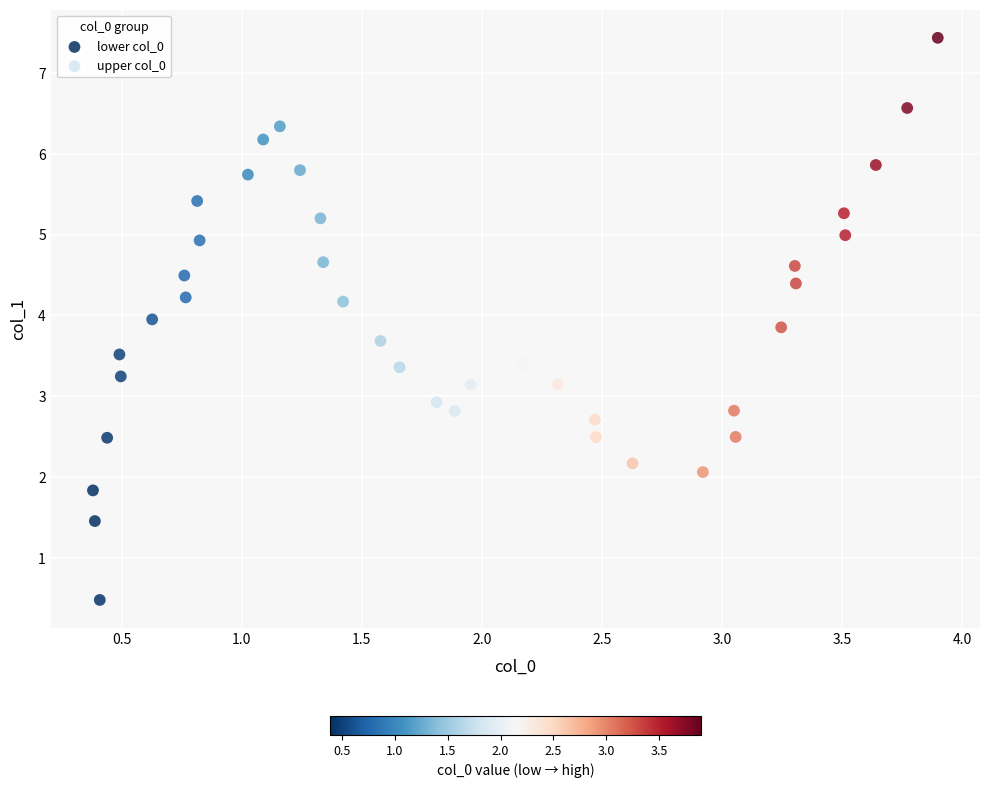

Which series contains the lowest Y value?

lower col_0